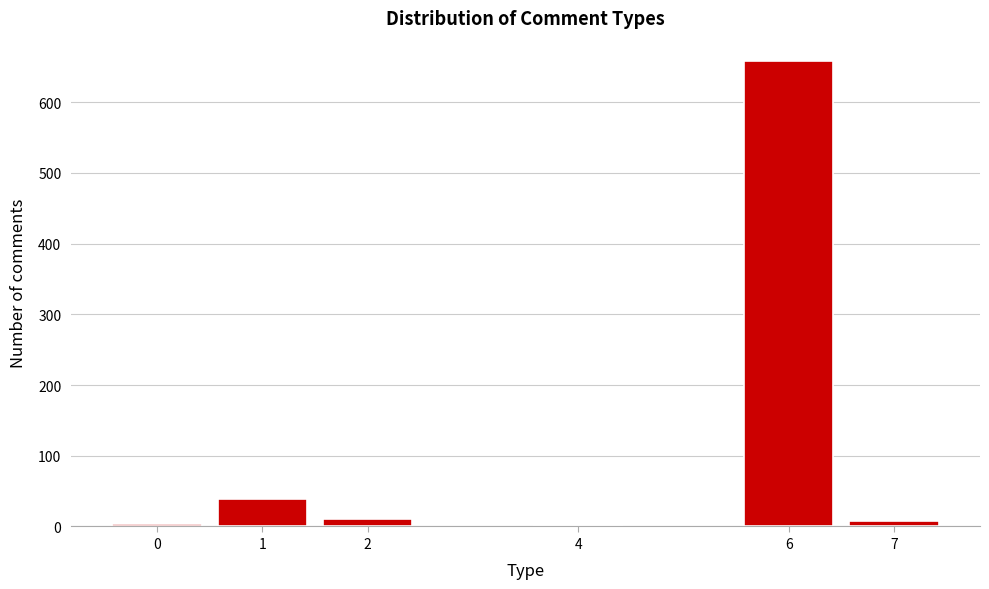

What is the greatest value displayed?

658